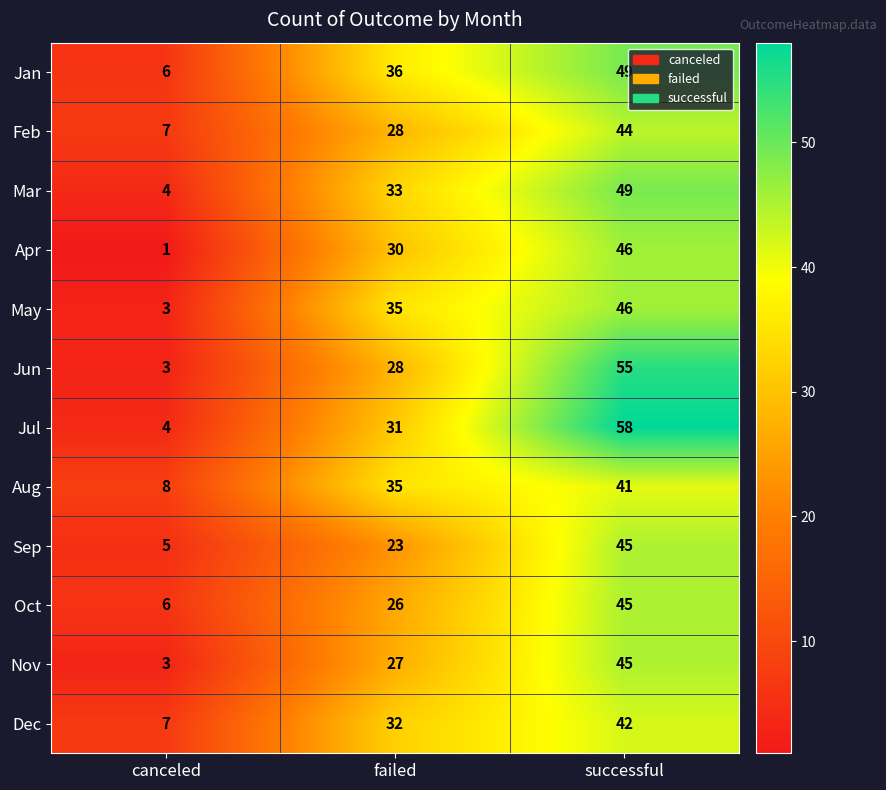

What is the sum of the Mar values at canceled and failed?

37